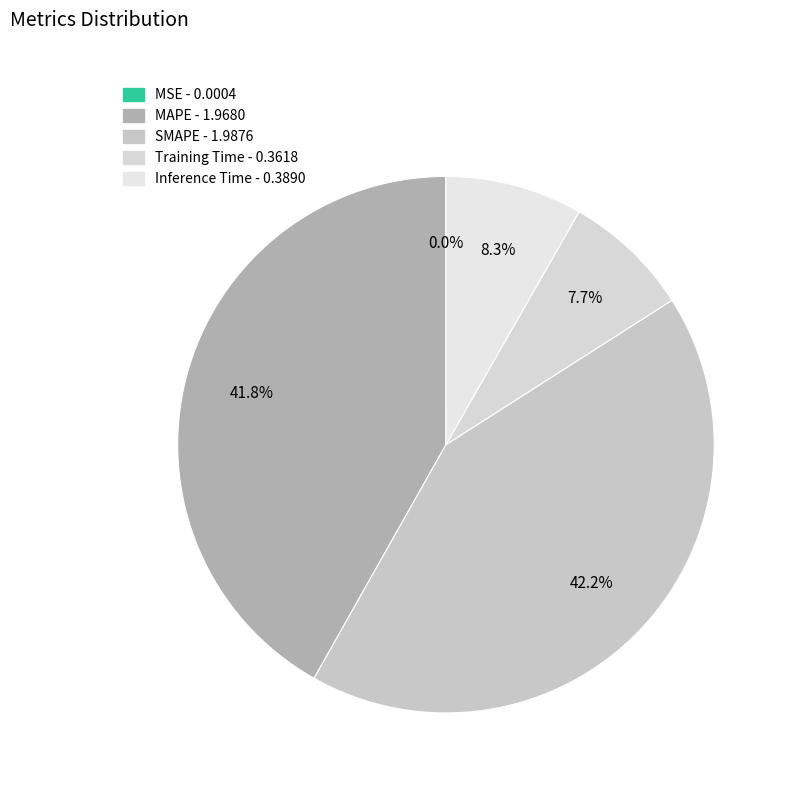

Count the number of slices in the pie.

5